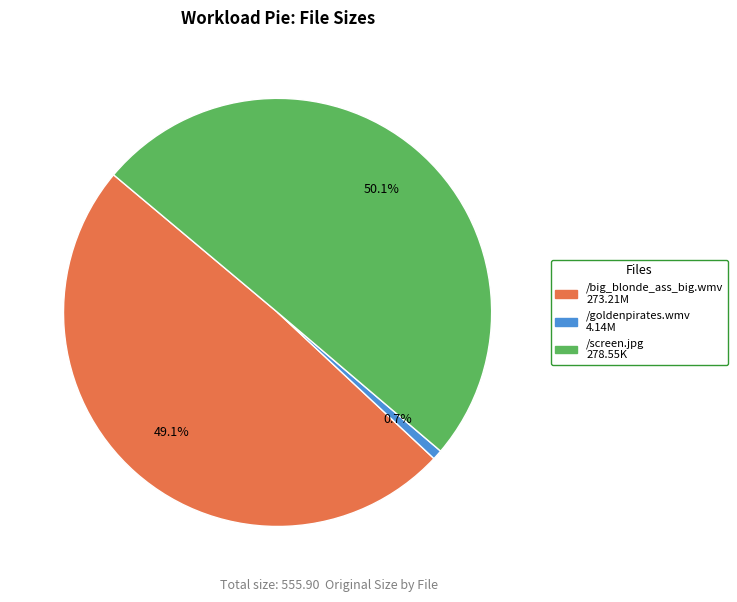

Rank the categories by value from highest to lowest.

/screen.jpg, /big_blonde_ass_big.wmv, /goldenpirates.wmv